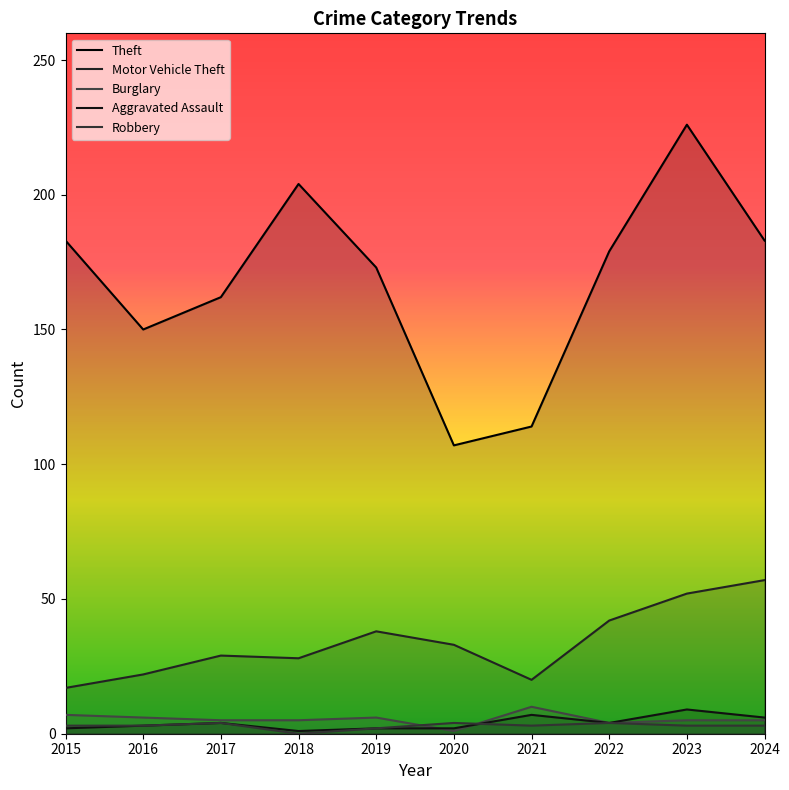

Is it true that Burglary equals 7 at 2017?

False